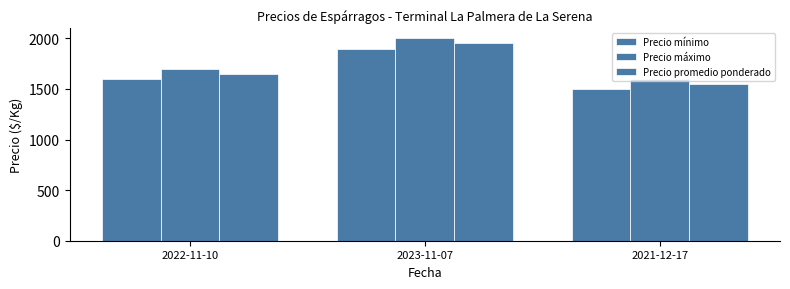

Reading left to right, extract all data points from this chart.

Precio mínimo: 2022-11-10=1600	2023-11-07=1900	2021-12-17=1500
Precio máximo: 2022-11-10=1700	2023-11-07=2000	2021-12-17=1600
Precio promedio ponderado: 2022-11-10=1650	2023-11-07=1950	2021-12-17=1550